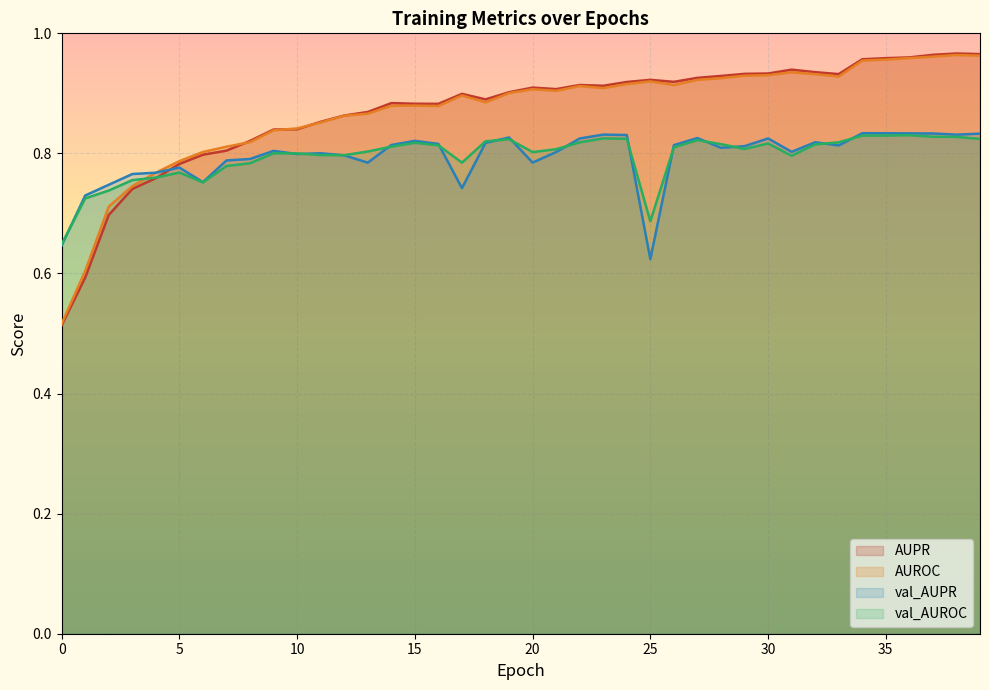

What is the difference between the maximum and minimum values in the AUROC series?

0.4